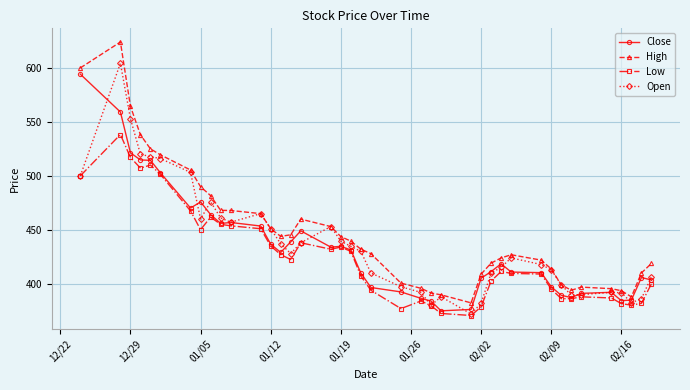

True or false: High has more than 2 interior local peaks.

True